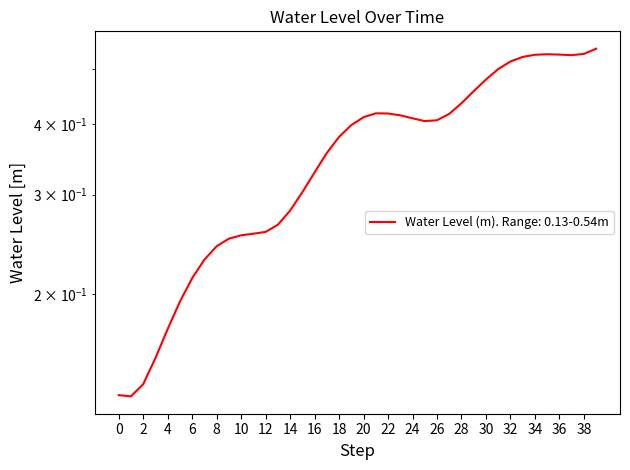

Count the number of categories in the chart.

40